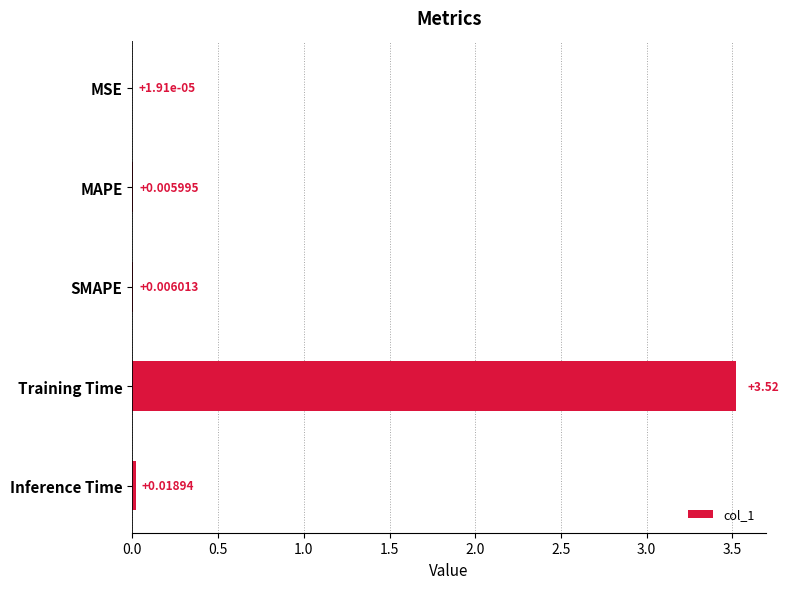

Between SMAPE and MSE, which is larger?

SMAPE